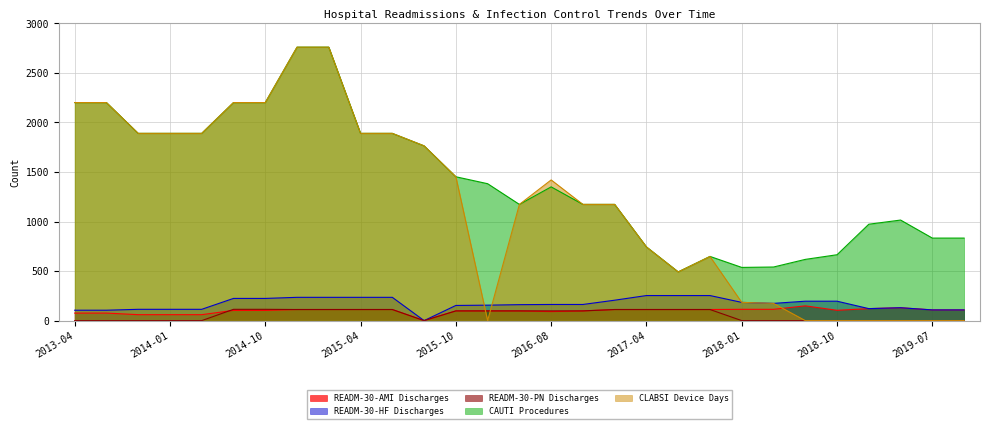

Which series has the largest total across all categories?

CAUTI Procedures